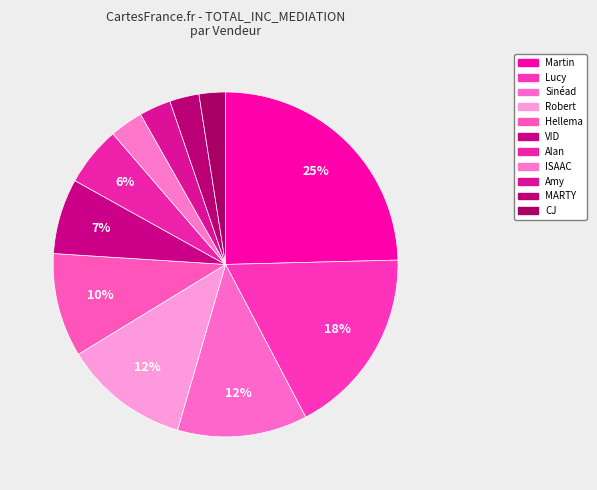

What percentage do Amy and Lucy together represent?

20.7%